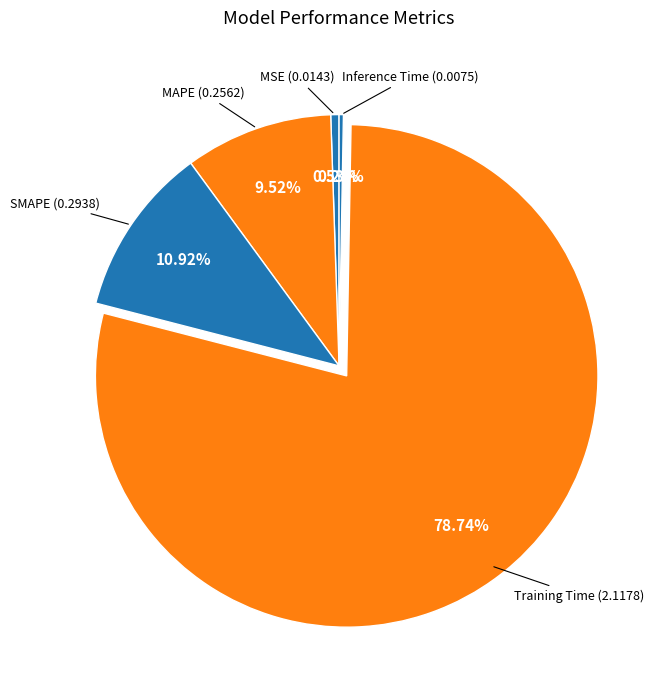

Does Training Time represent more than half of the total?

Yes